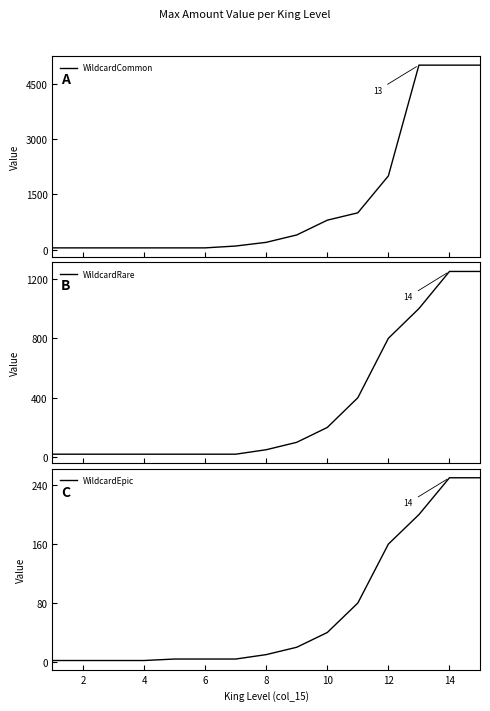

Which series has the largest total across all categories?

WildcardCommon